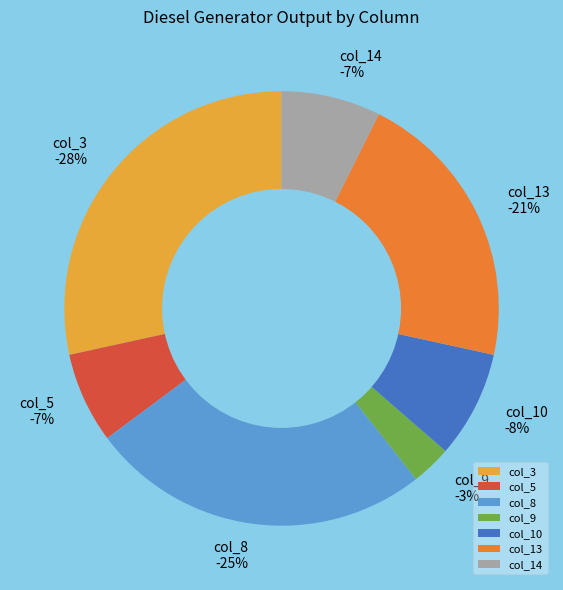

Is the sum of col_14 and col_13 greater than half?

No